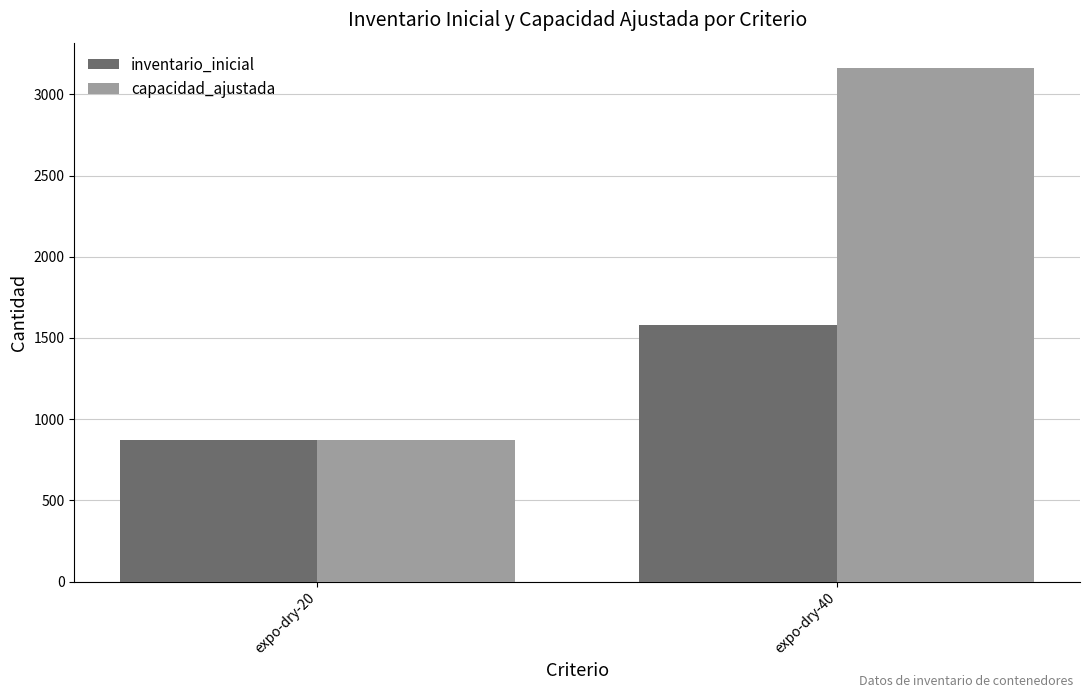

Between expo-dry-20 and expo-dry-40, which series saw the biggest shift?

capacidad_ajustada